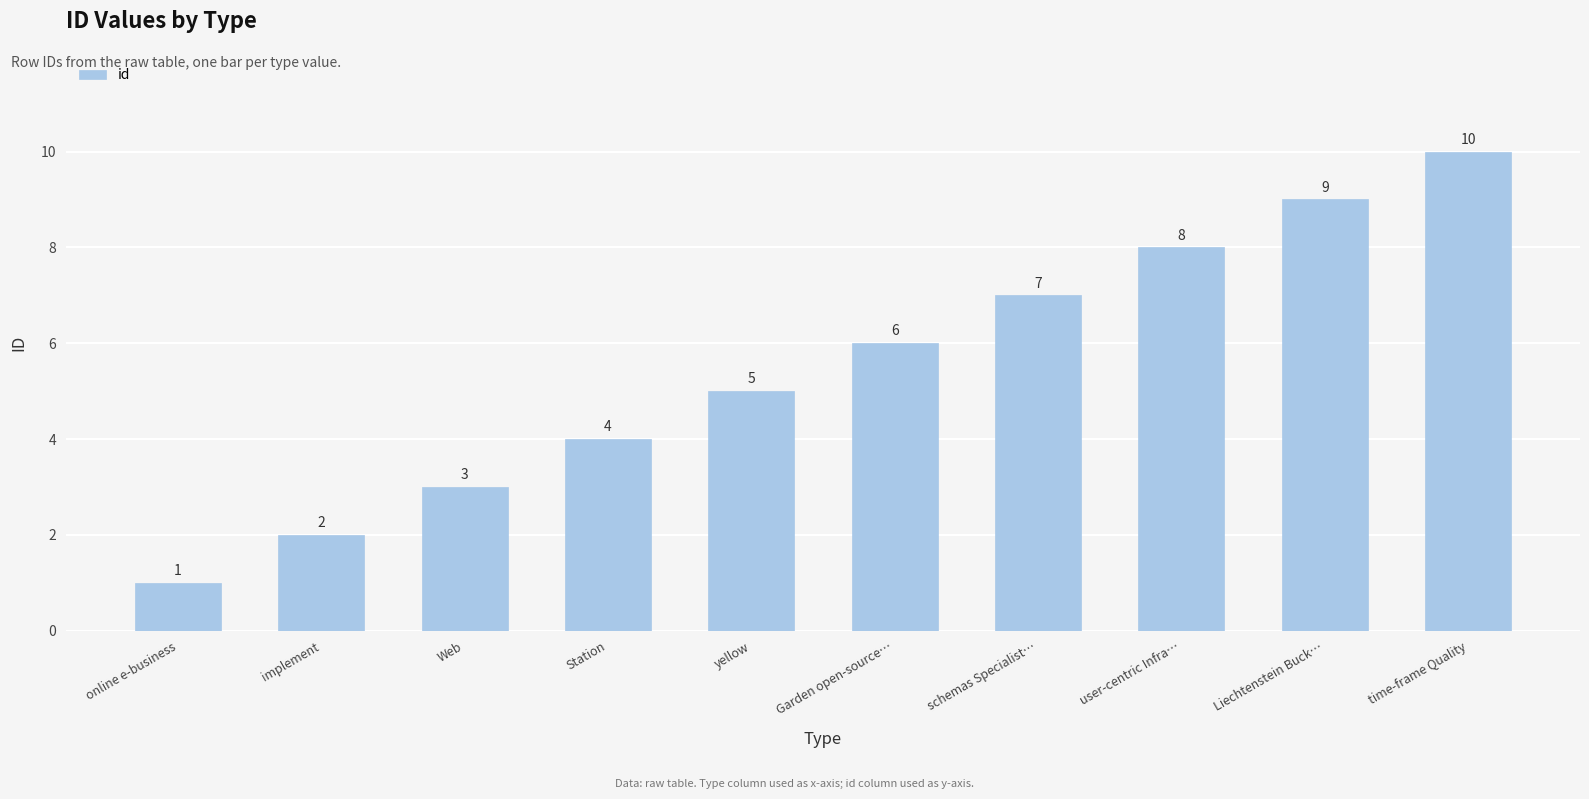

Approximately how many times larger is the value at time-frame Quality compared to Liechtenstein Buck…?

1.1